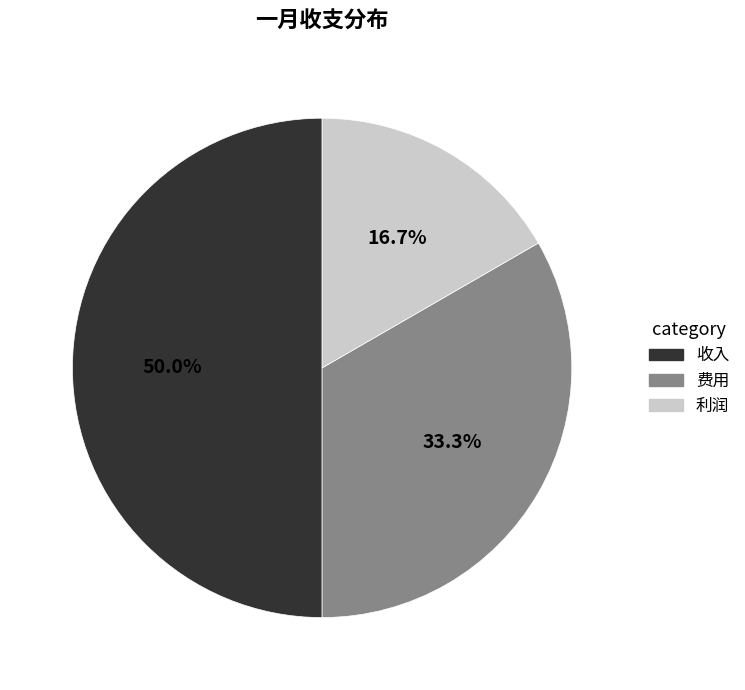

Rank the categories by value from highest to lowest.

收入, 费用, 利润